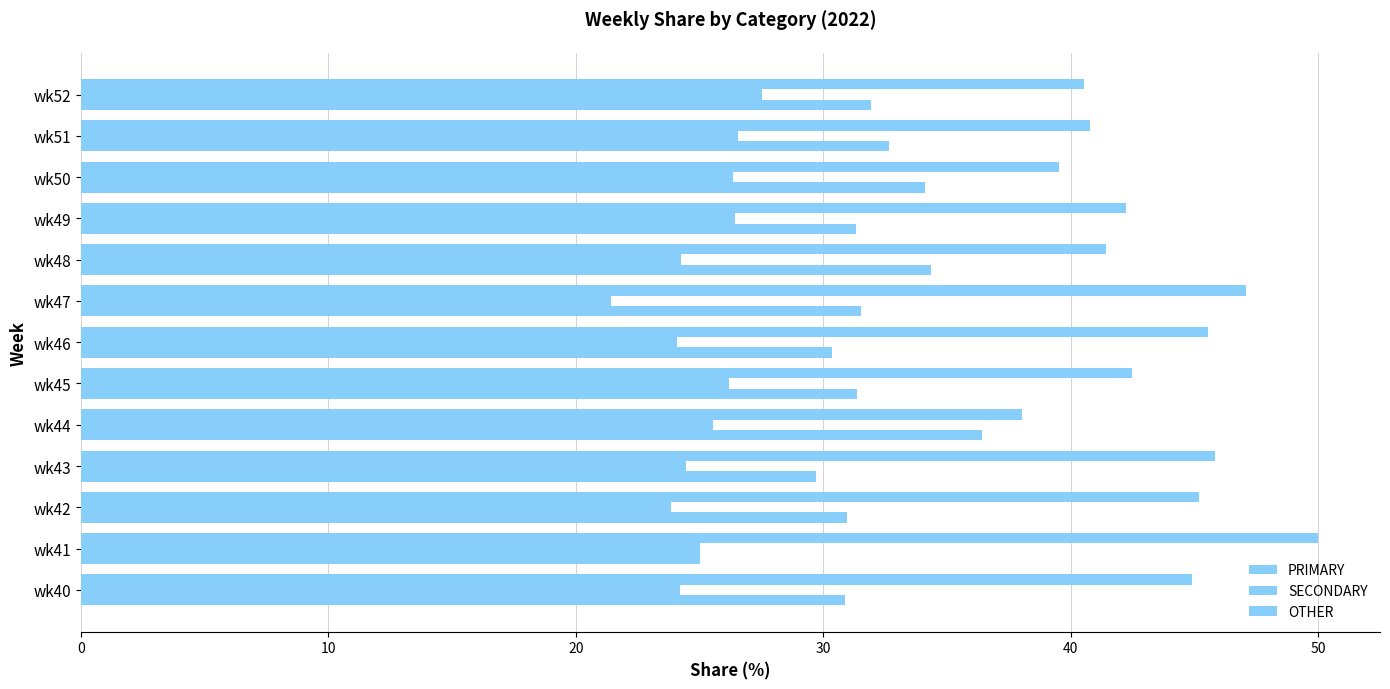

How many values in the PRIMARY series are below 42?

5